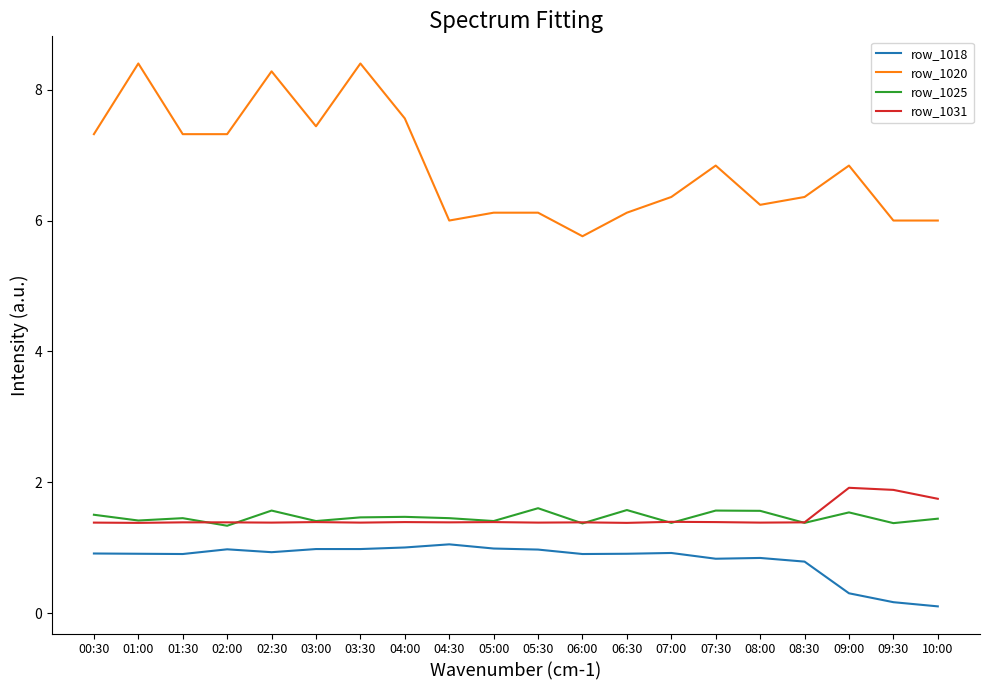

True or false: row_1020 and row_1018 cross at least once.

False